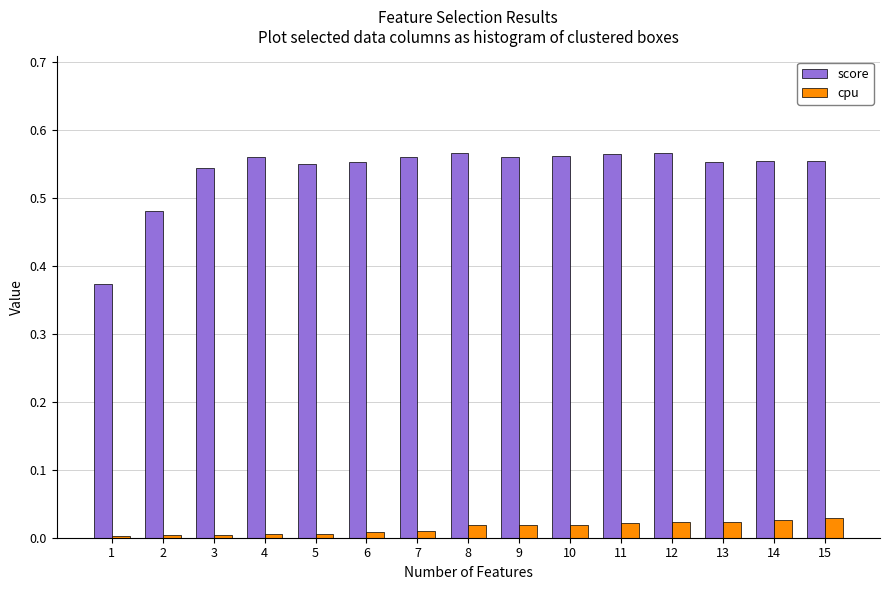

What are all the series names shown in the legend?

score, cpu